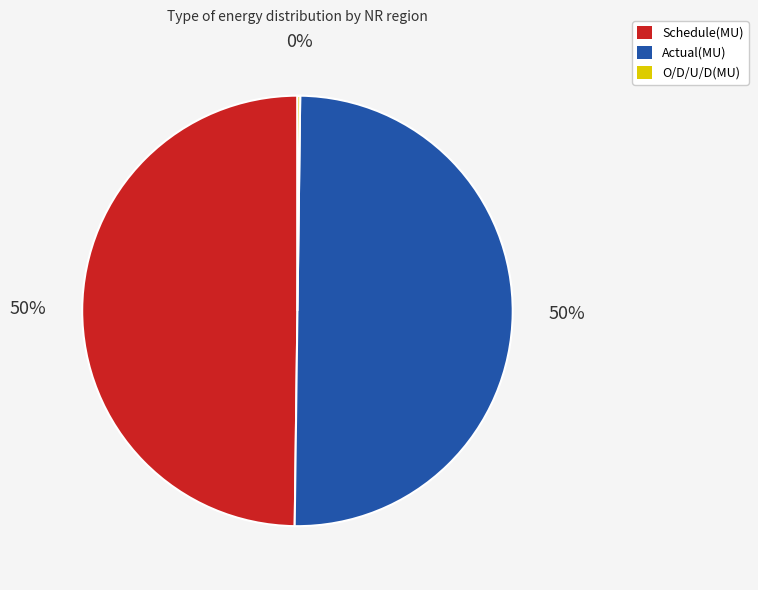

Does Schedule(MU) represent more than half of the total?

No